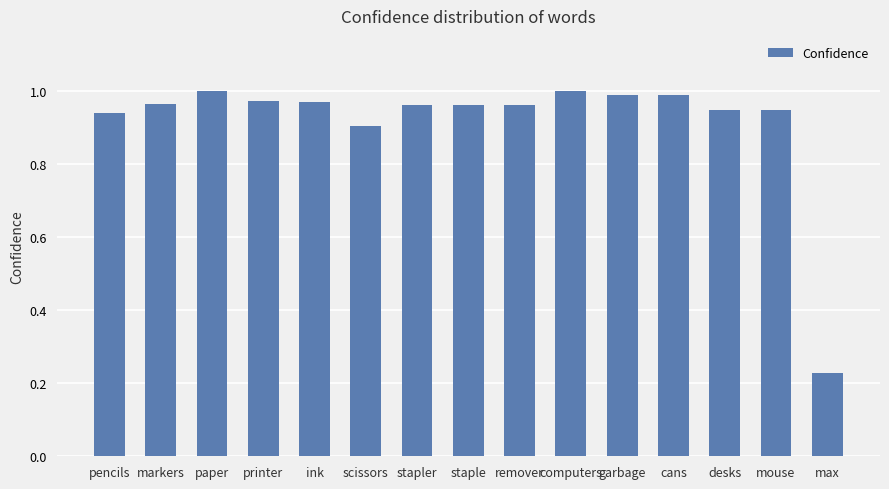

Does the chart contain any negative values?

No